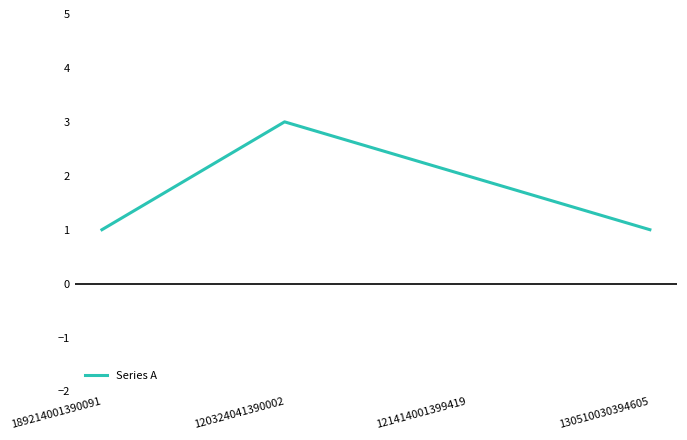

What is the sum of the values at 130510030394605 and 120324041390002?

4